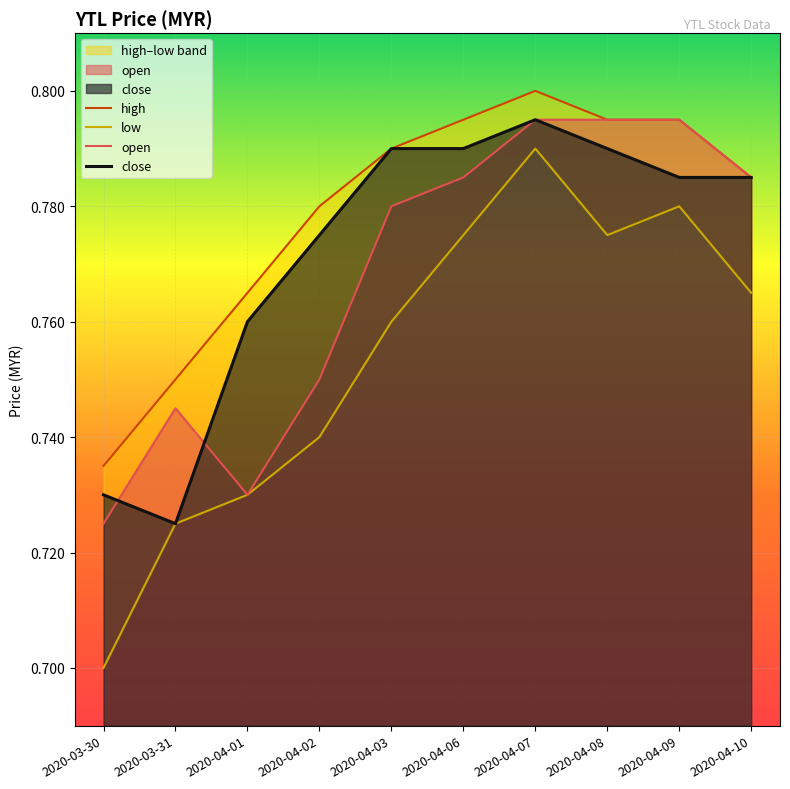

True or false: high has a value of 0.8 at 2020-03-31.

True